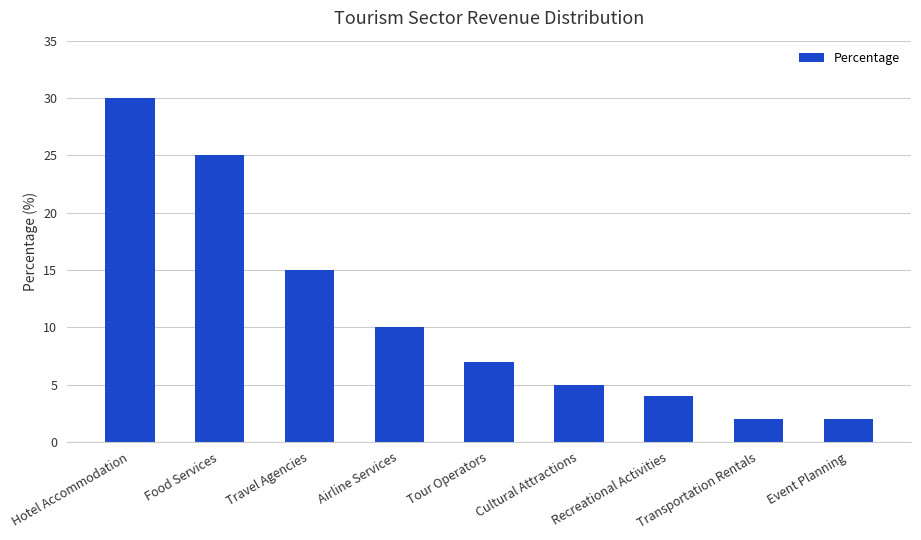

Approximately how many times larger is the value at Recreational Activities compared to Airline Services?

0.4